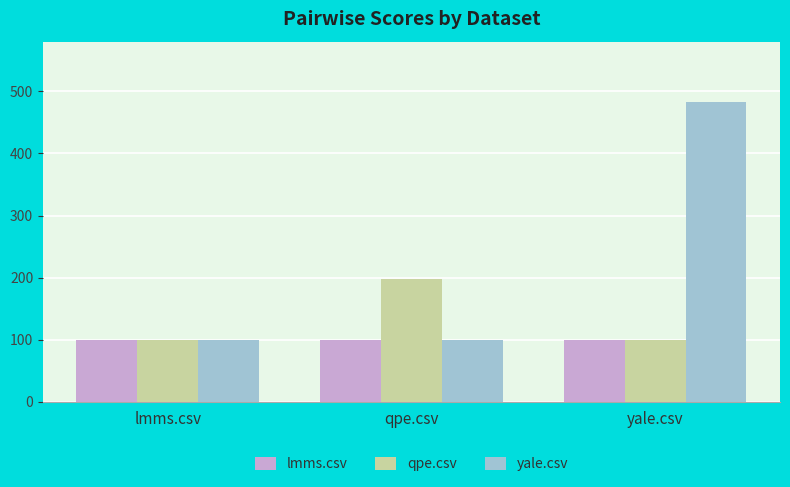

What are all the series names shown in the legend?

lmms.csv, qpe.csv, yale.csv